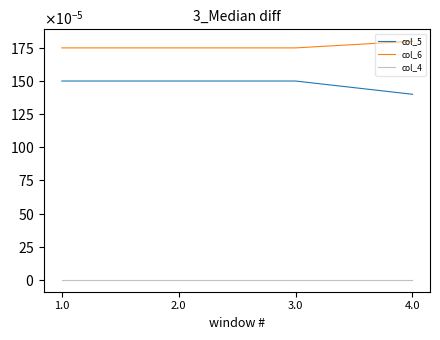

Which series has the largest range (max minus min)?

col_5